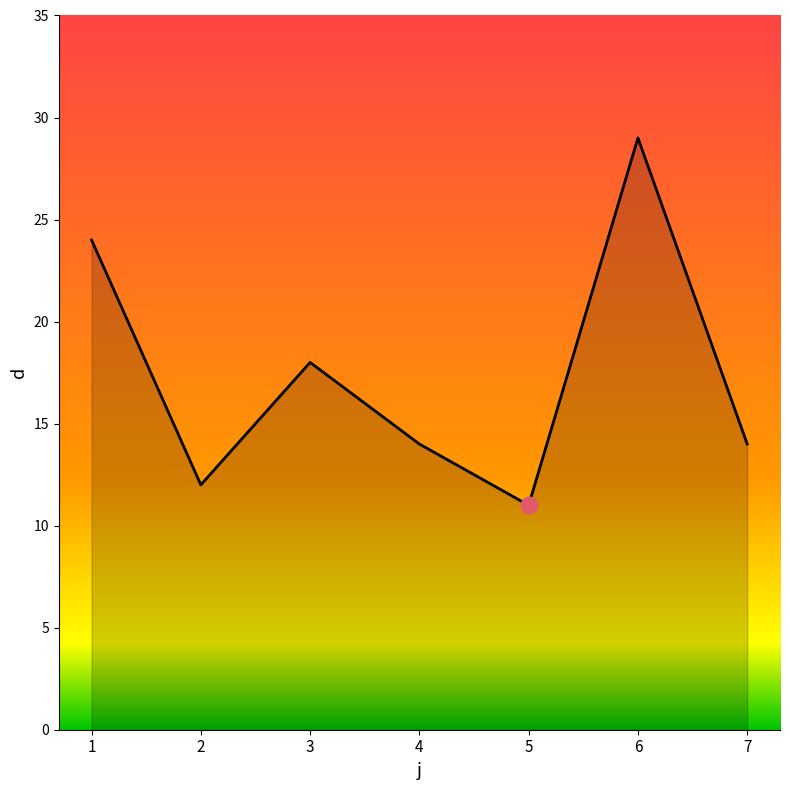

The value at 6 is 29. True or false?

True